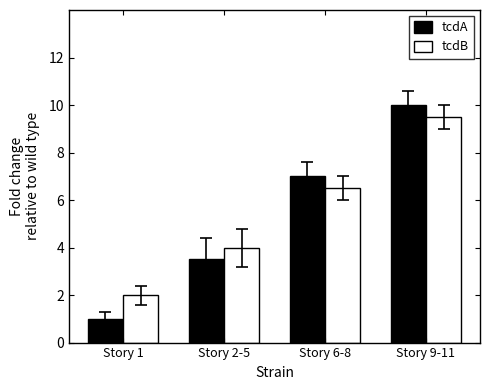

What is the value of the tcdA bar at the 2nd from the left?

3.5